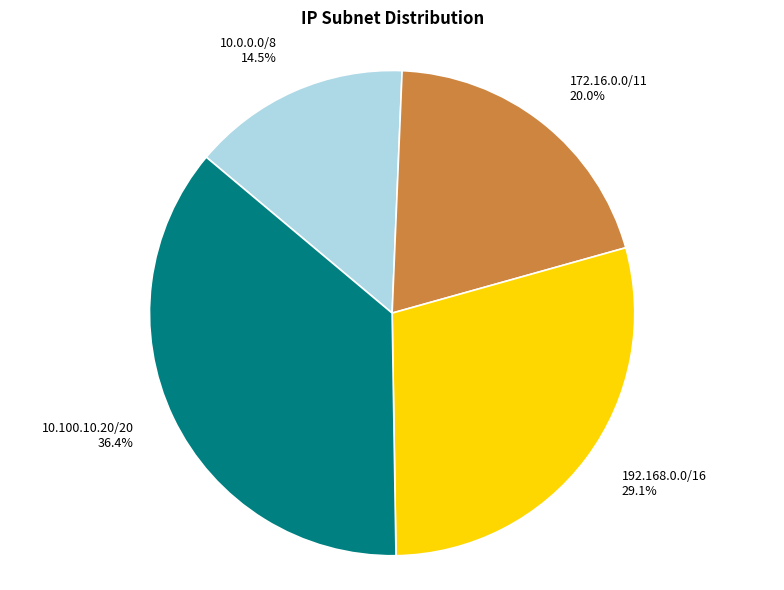

How many slices are in this pie chart?

4